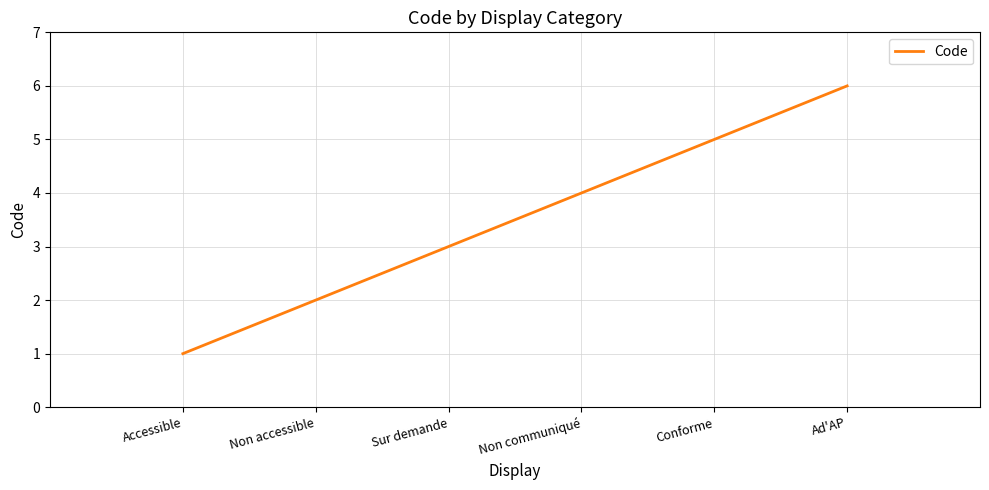

Is it true that the value at Sur demande is 4?

False